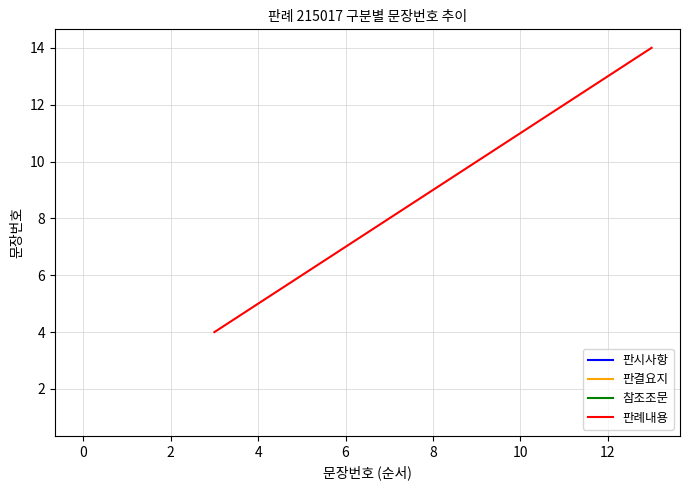

The 판례내용 series shows 7 at 6. True or false?

True